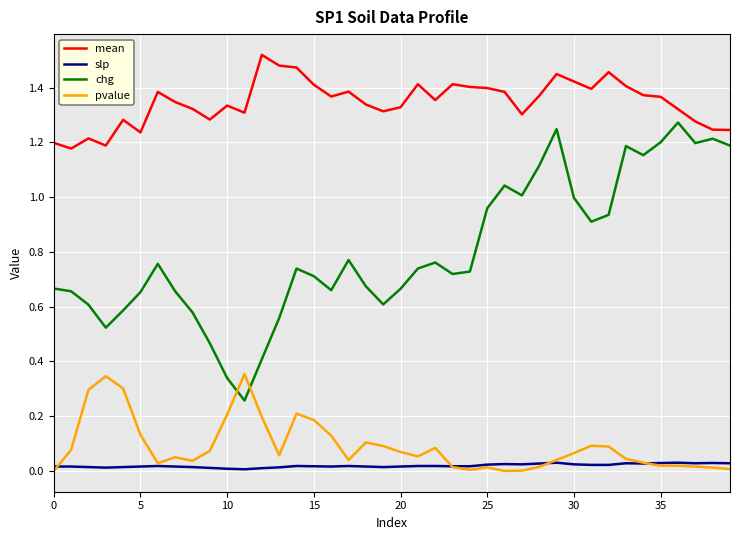

Which series has the largest total across all categories?

mean